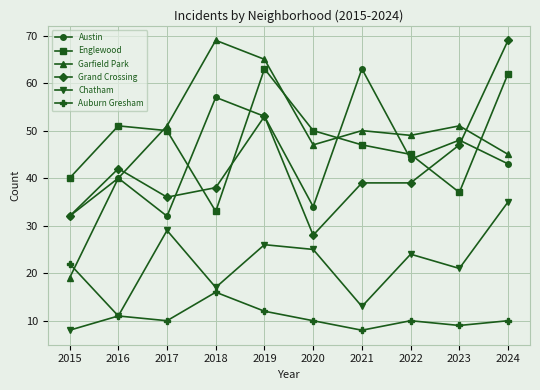

What is the sum of the Englewood values at 2016 and 2021?

98